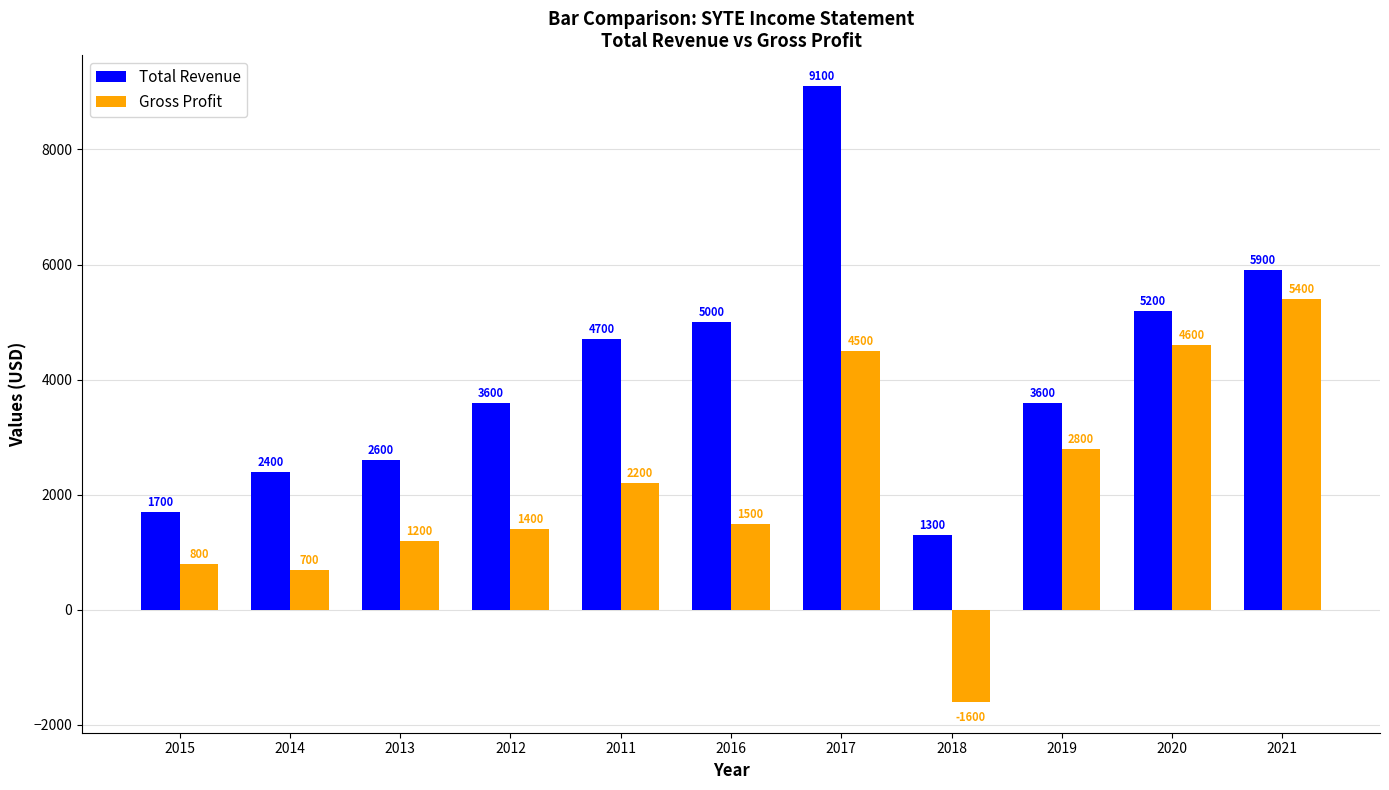

True or false: Gross Profit has a value of 616 at 2012.

False